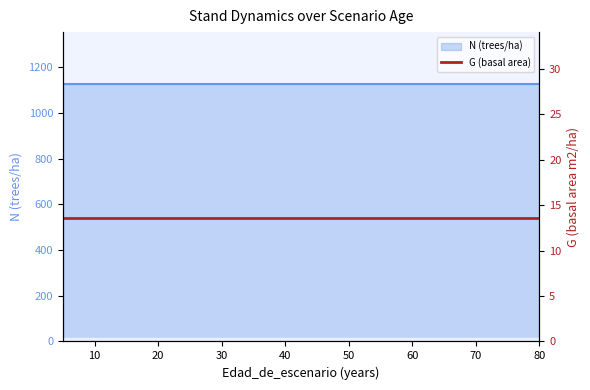

True or false: N (trees/ha) and G (basal area) cross at least once.

False